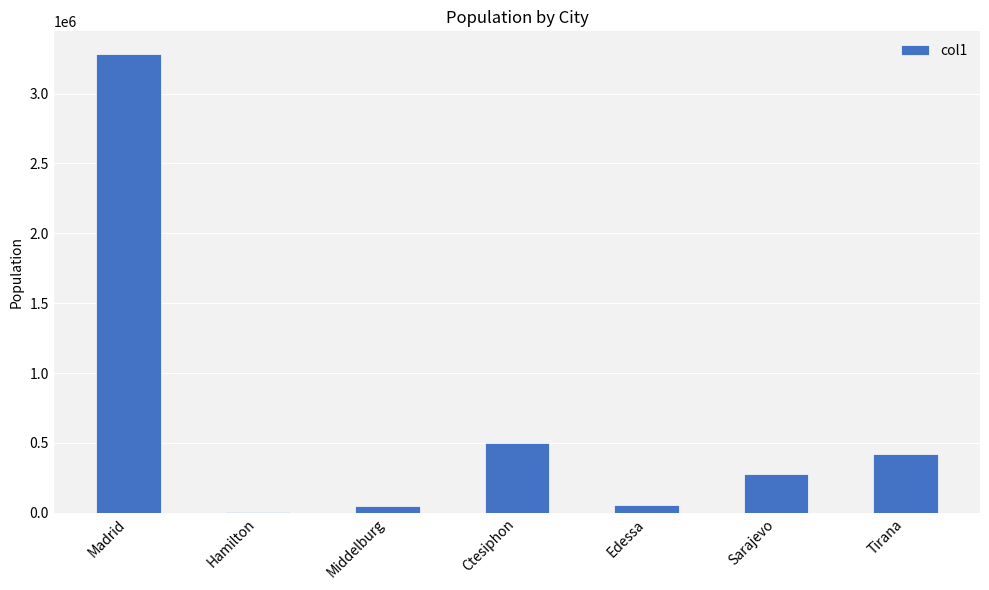

Is it true that the value at Sarajevo is 150393?

False